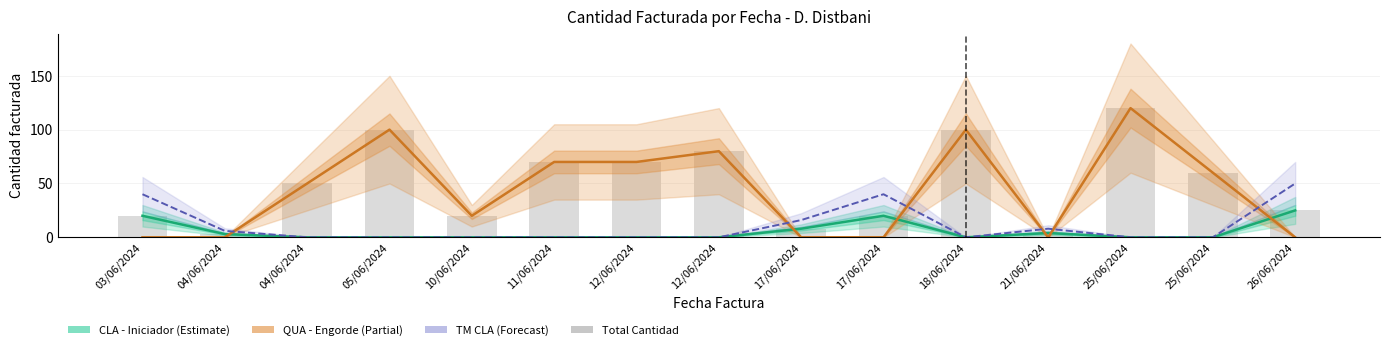

How many positive values does the CLA - Iniciador series have?

6